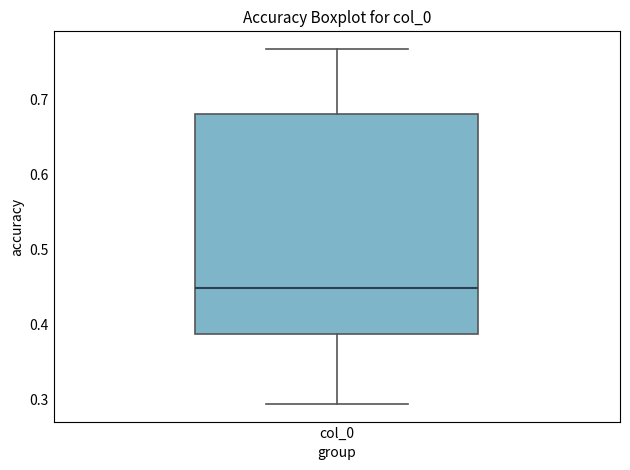

Transcribe this box plot: give where the median line is, the range the box spans, and where the two whiskers end, as read against the y-axis. The values are not printed on the chart, so give them approximately, as read against the axis.

median 0.45, box 0.39 to 0.68, whiskers 0.29 to 0.77